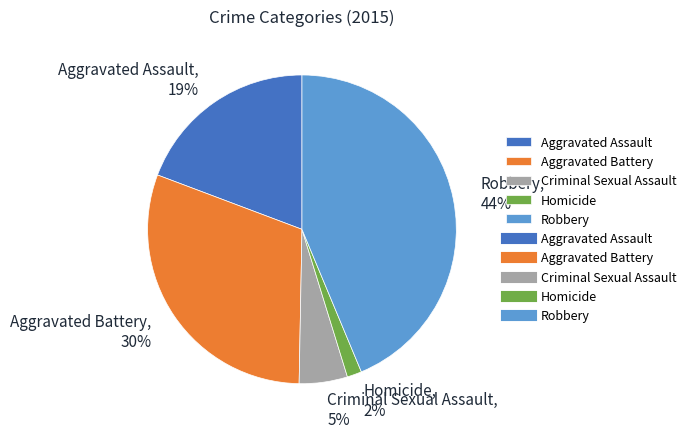

To the nearest percent, what is the combined percentage of Aggravated Battery and Criminal Sexual Assault?

35%